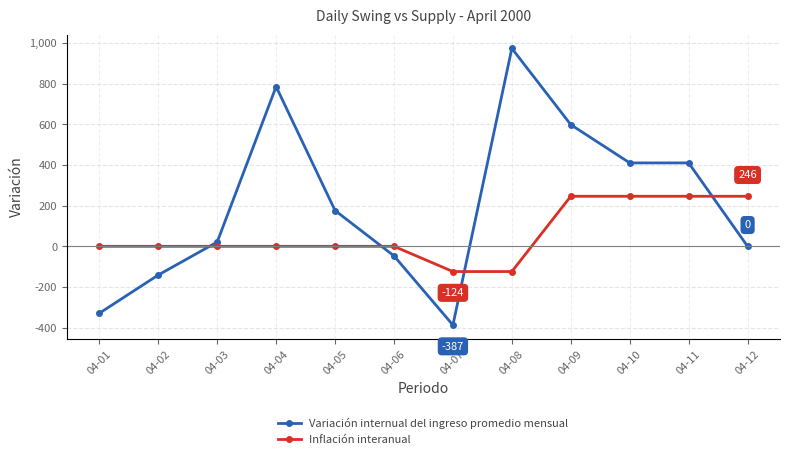

The Variación internual del ingreso promedio mensual series shows 410 at 04-10. True or false?

True